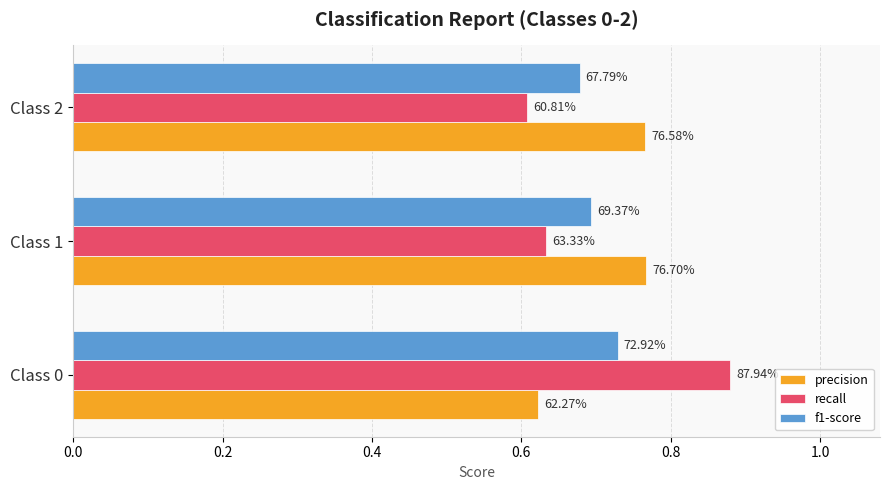

What are all the series names shown in the legend?

precision, recall, f1-score